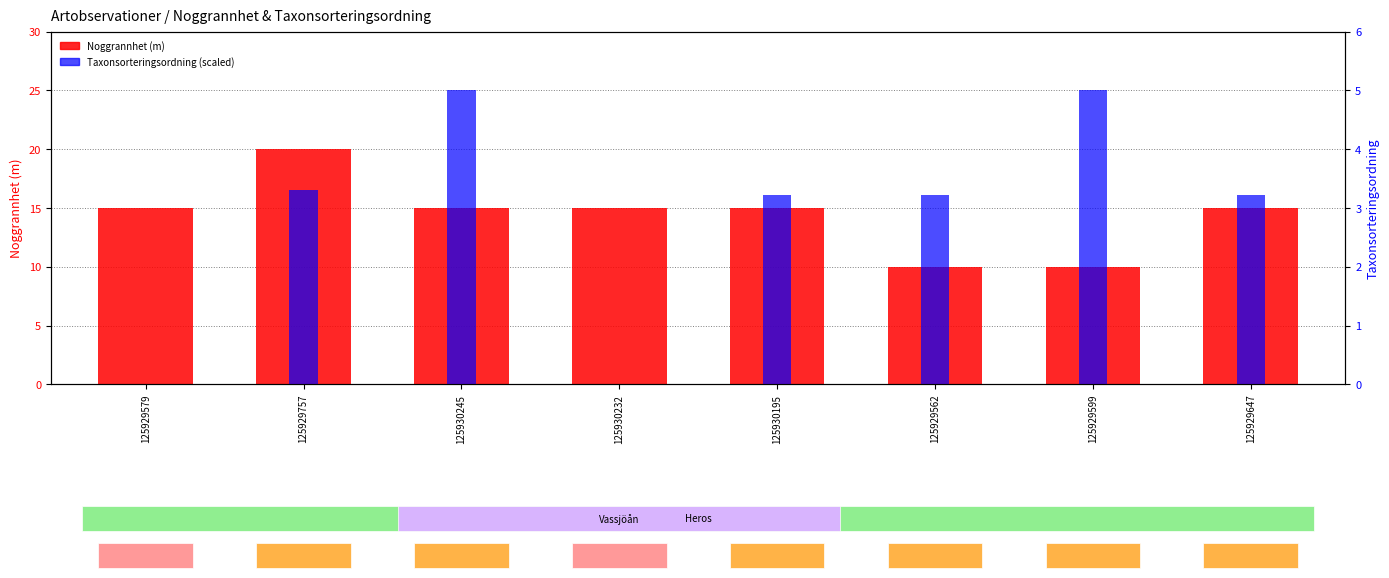

What is the difference between the maximum and minimum values in the Noggrannhet (m) series?

10.0